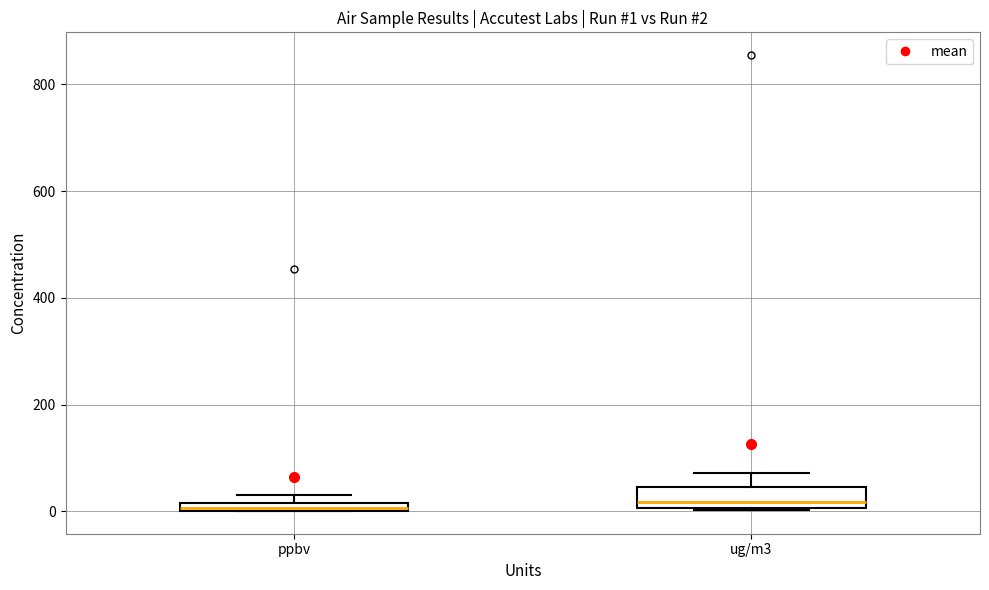

Which box is the tallest, from its lower edge to its upper edge?

ug/m3